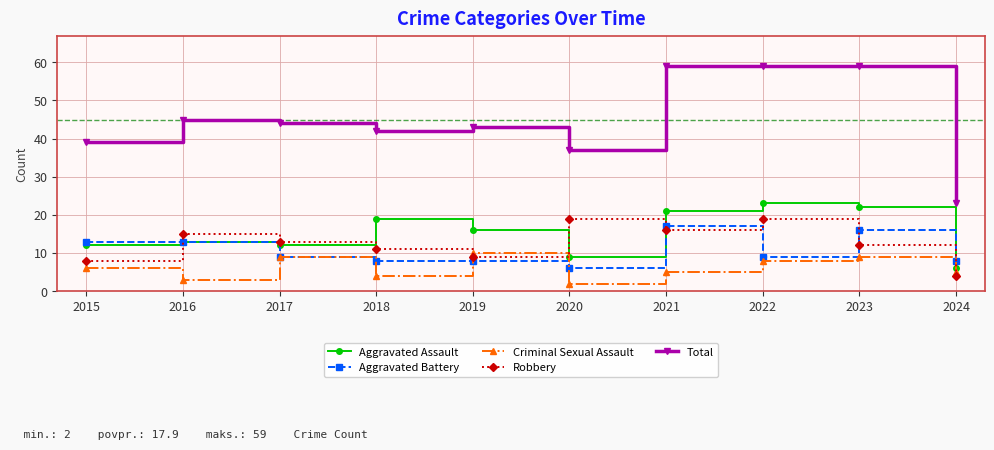

Reading left to right, list all the values displayed in this chart.

Aggravated Assault: 2015=12	2016=13	2017=12	2018=19	2019=16	2020=9	2021=21	2022=23	2023=22	2024=6
Aggravated Battery: 2015=13	2016=13	2017=9	2018=8	2019=8	2020=6	2021=17	2022=9	2023=16	2024=8
Criminal Sexual Assault: 2015=6	2016=3	2017=9	2018=4	2019=10	2020=2	2021=5	2022=8	2023=9	2024=5
Robbery: 2015=8	2016=15	2017=13	2018=11	2019=9	2020=19	2021=16	2022=19	2023=12	2024=4
Total: 2015=39	2016=45	2017=44	2018=42	2019=43	2020=37	2021=59	2022=59	2023=59	2024=23